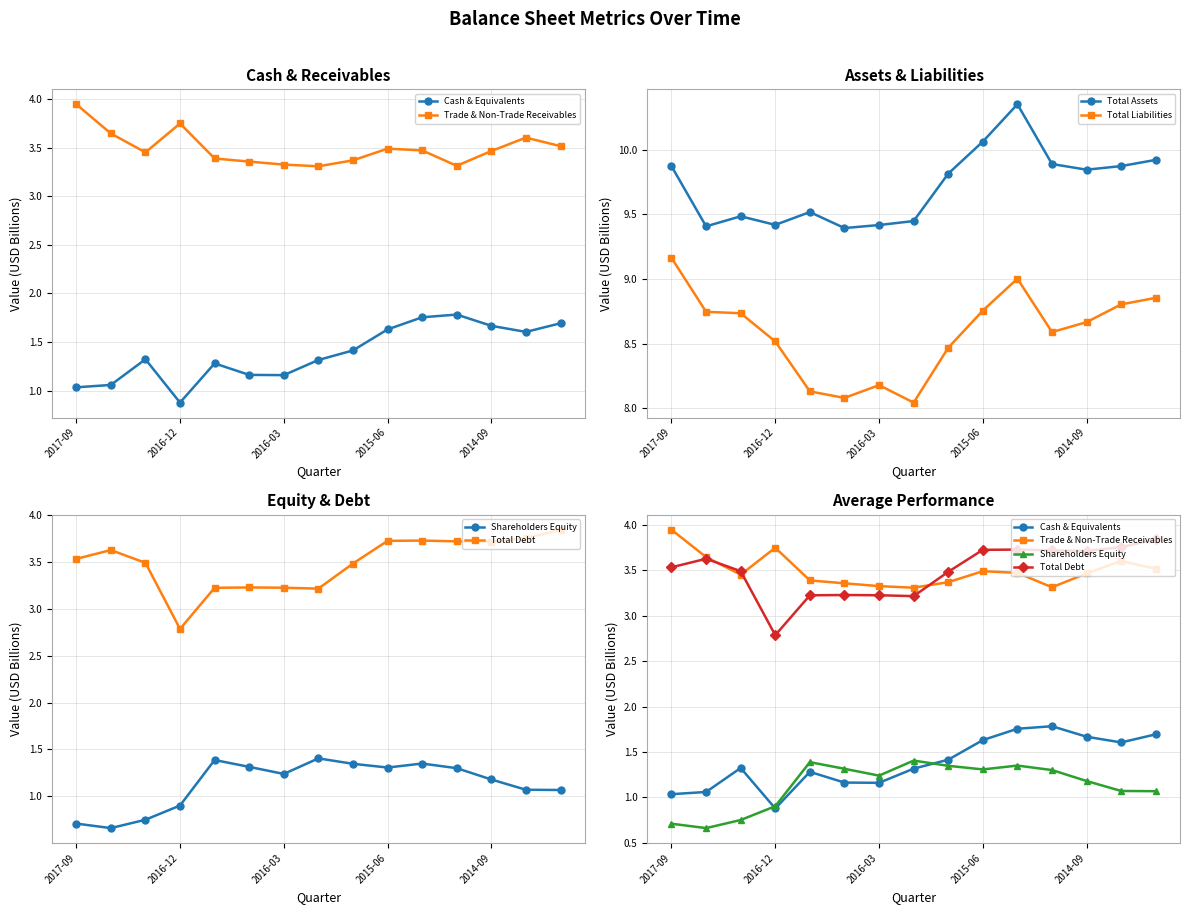

True or false: Total Assets has a value of 3.7 at 2016-12.

False